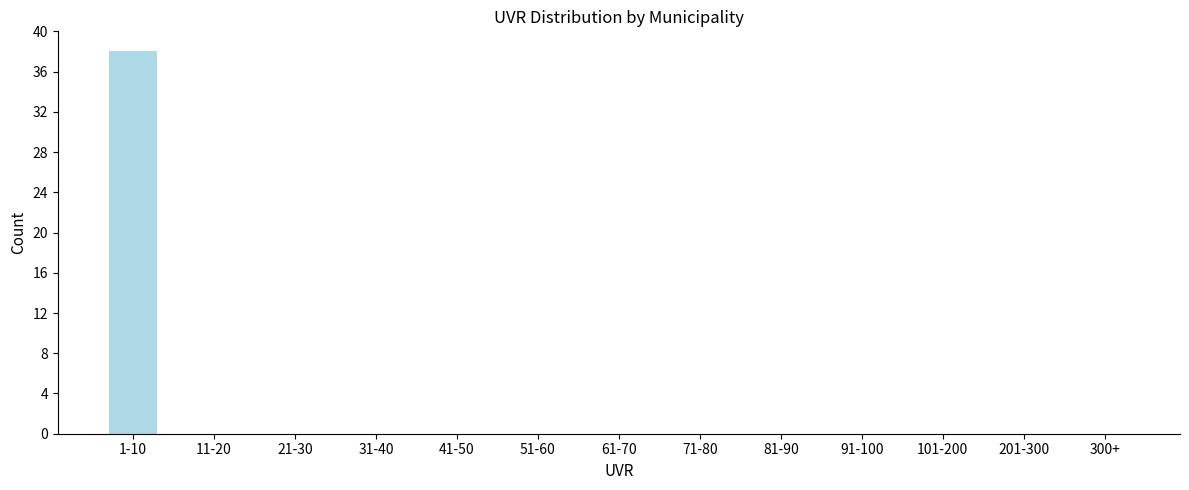

Reading left to right, list all the values displayed in this chart.

1-10=38	11-20=0	21-30=0	31-40=0	41-50=0	51-60=0	61-70=0	71-80=0	81-90=0	91-100=0	101-200=0	201-300=0	300+=0